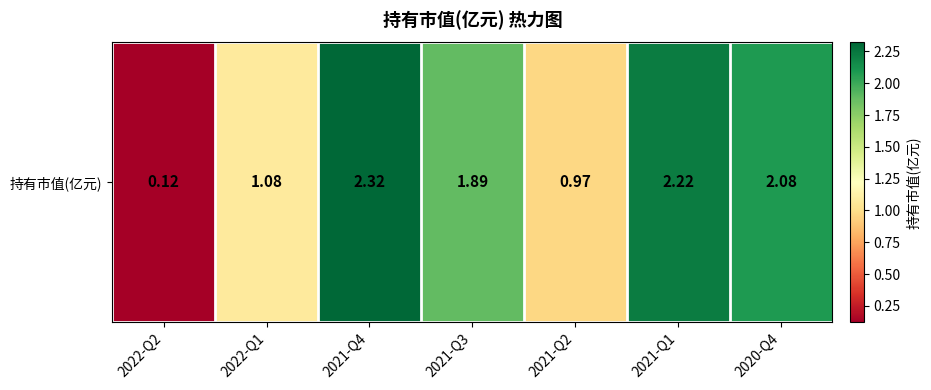

Which label corresponds to the smallest value in the chart?

2022-Q2